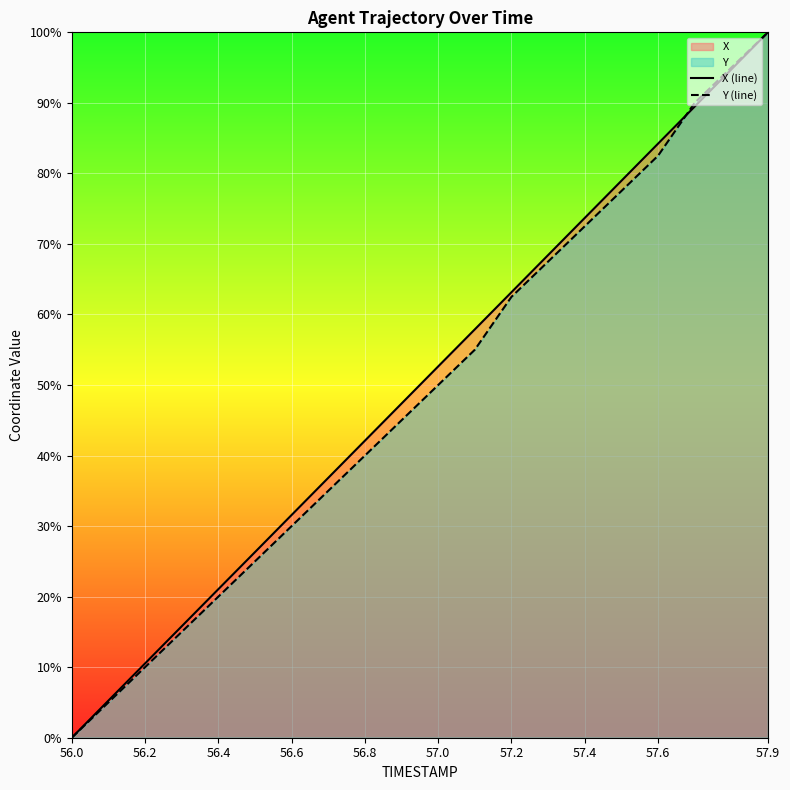

Reading left to right, transcribe all the data shown in this chart.

X (line): 0.0	5.3	10.5	15.8	21.1	26.3	31.6	36.8	42.1	47.4	52.6	57.9	63.2	68.4	73.7	79.0	84.2	89.5	94.7	100.0
Y (line): 0.0	5.0	10.0	15.0	20.0	25.0	30.0	35.0	40.0	45.0	50.0	55.0	62.5	67.5	72.5	77.5	82.5	90.0	95.0	100.0